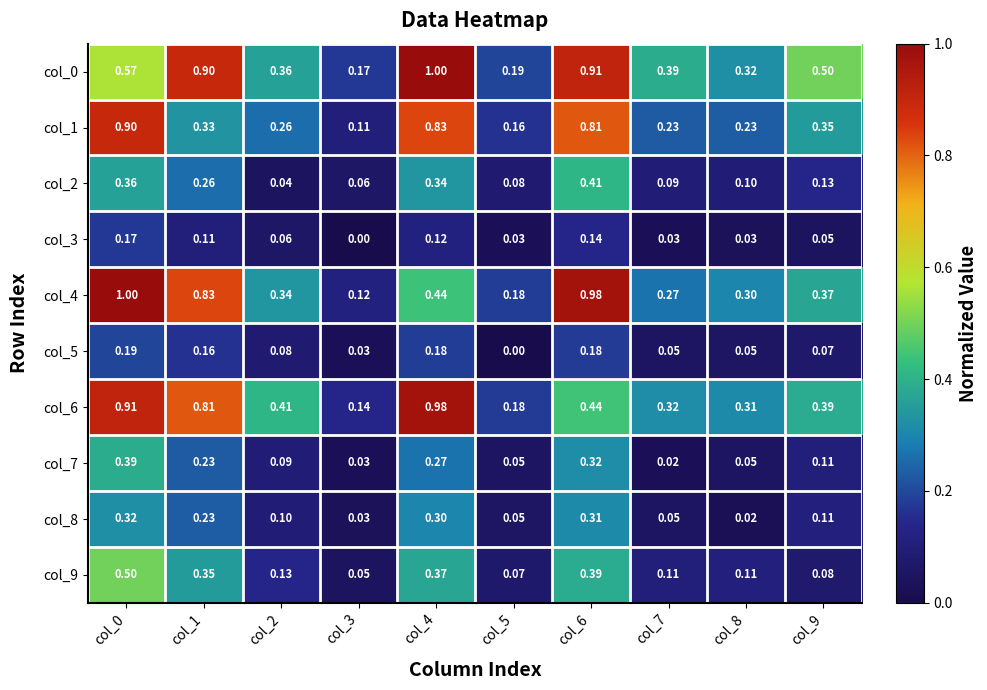

What is the difference between the highest and lowest values at col_8?

0.3